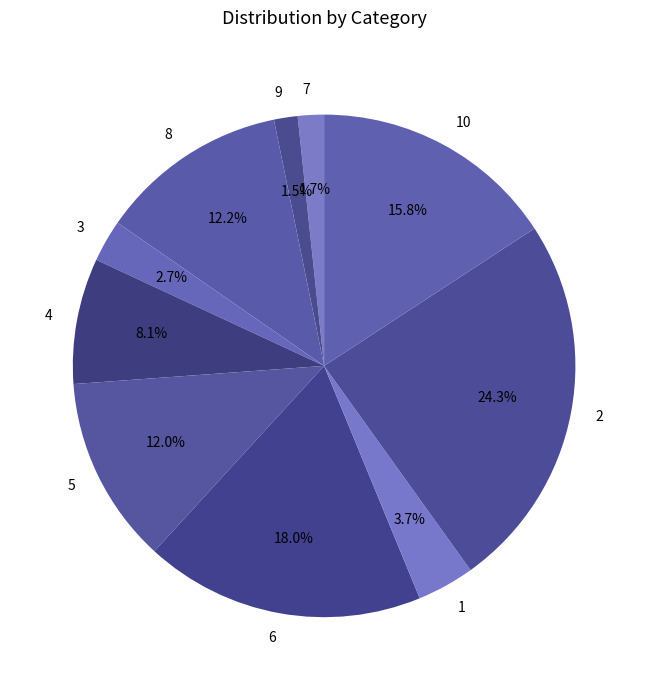

To the nearest percent, what is the combined percentage of 8 and 1?

16%